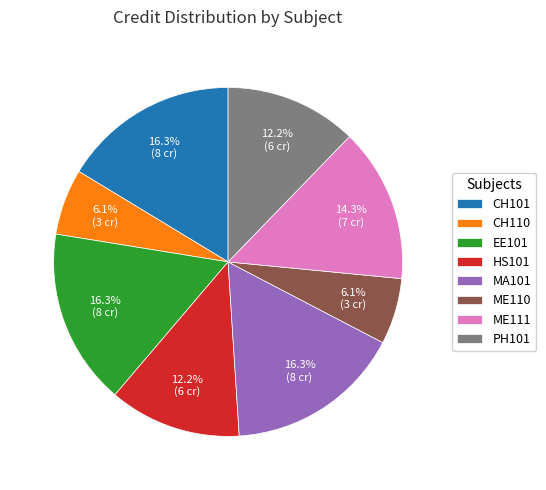

The CH110 slice represents 17% of the pie. True or false?

False